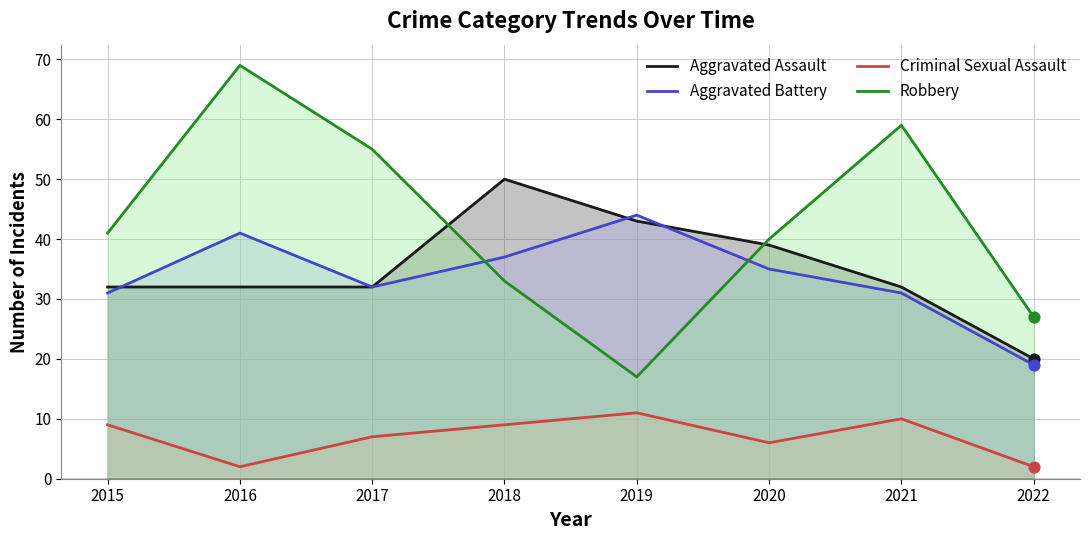

What are all the series names shown in the legend?

Aggravated Assault, Aggravated Battery, Criminal Sexual Assault, Robbery